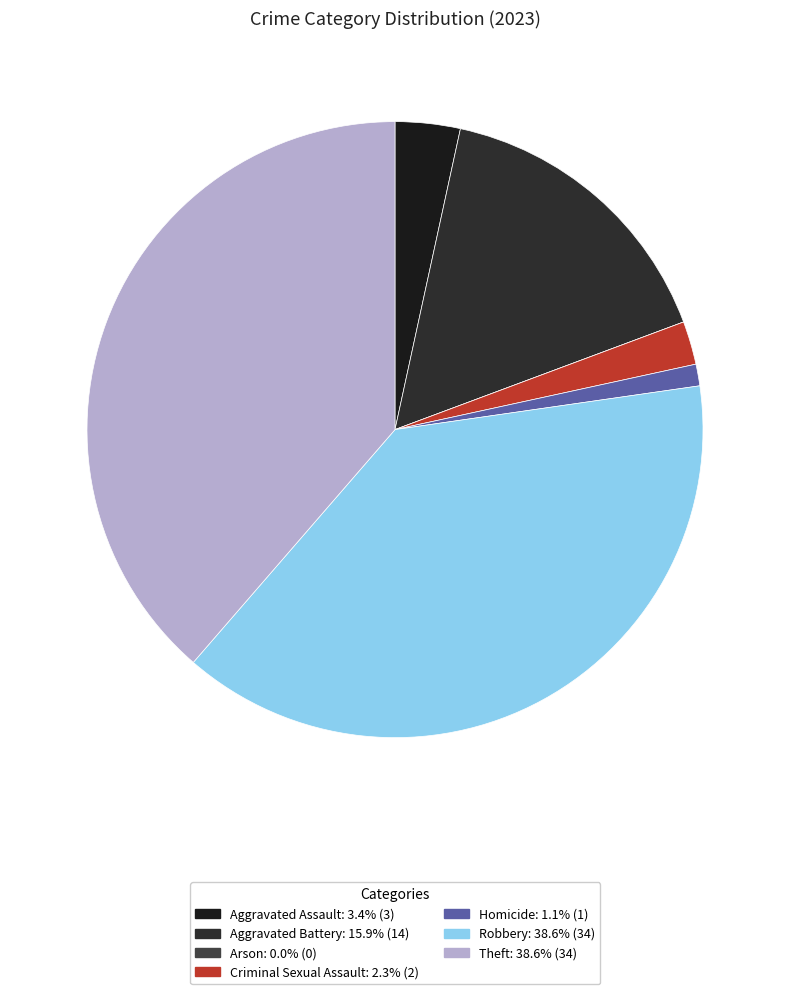

Rank the categories by value from lowest to highest.

Arson, Homicide, Criminal Sexual Assault, Aggravated Assault, Aggravated Battery, Robbery, Theft